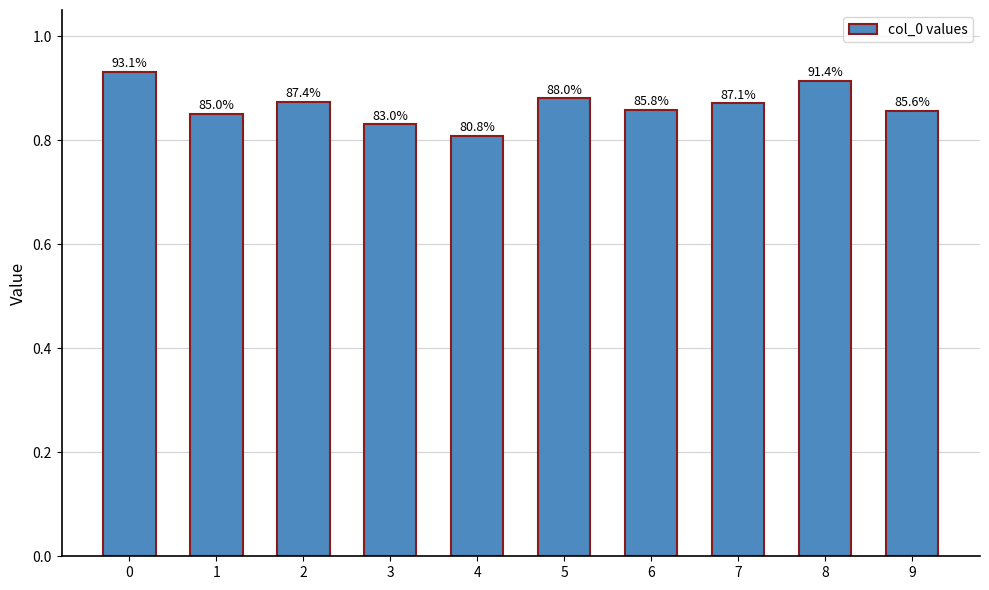

What is the value of the 10th bar from the left?

0.9